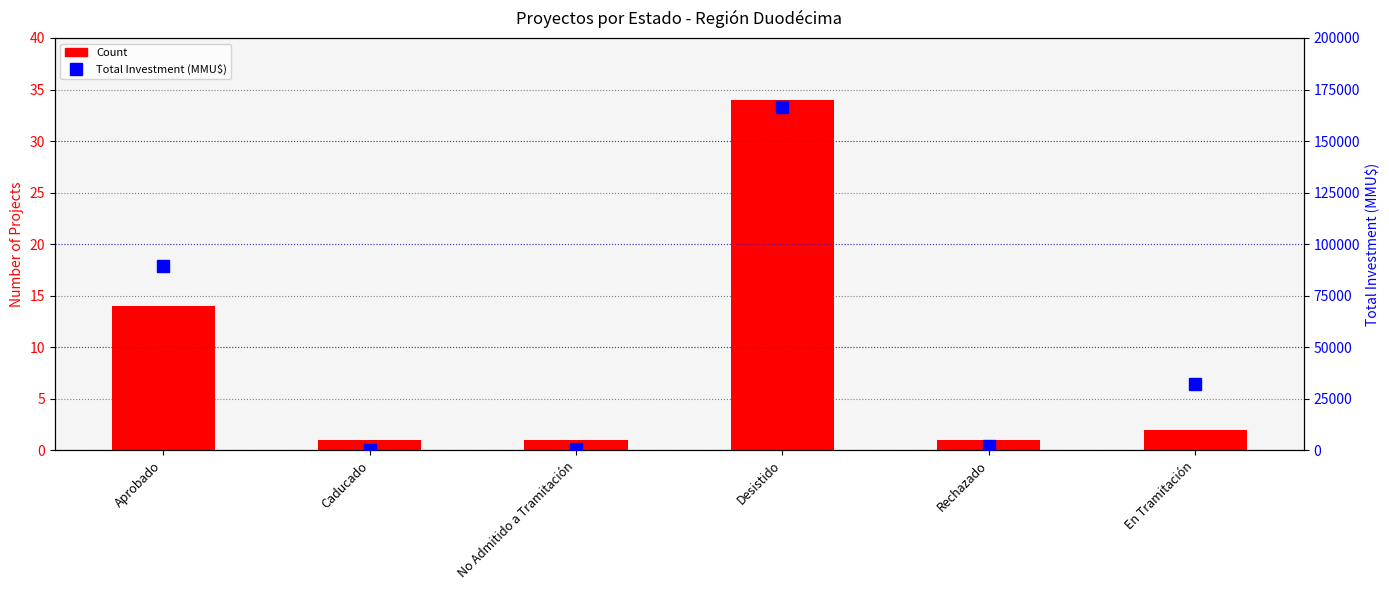

Which has a higher value, Aprobado or No Admitido a Tramitación?

Aprobado